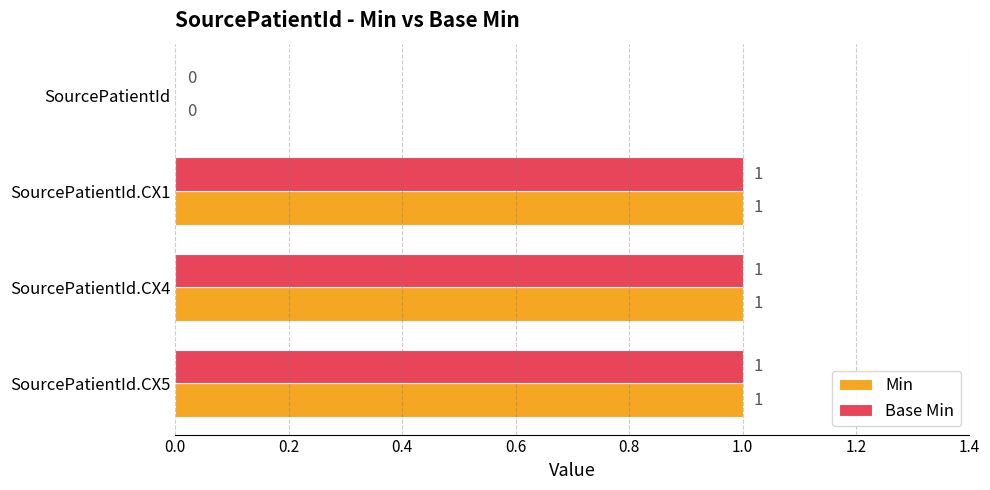

How many Base Min values are between 1 and 2?

3